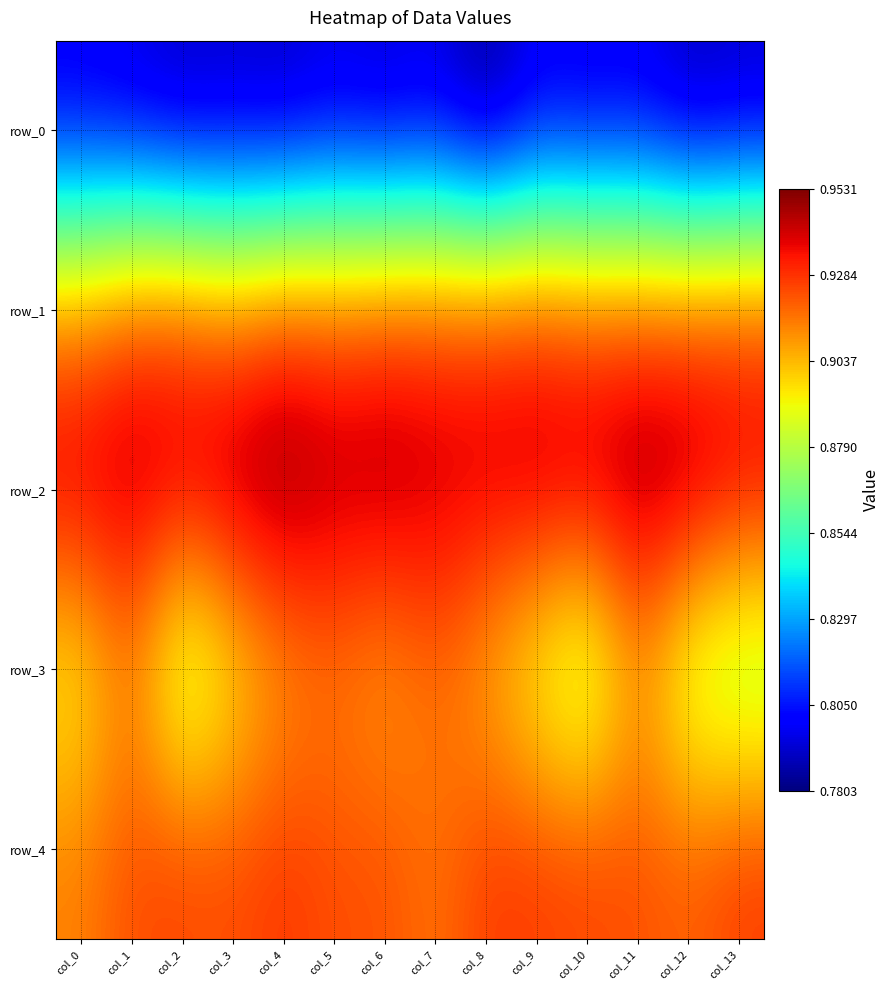

How many distinct data groups are displayed?

5